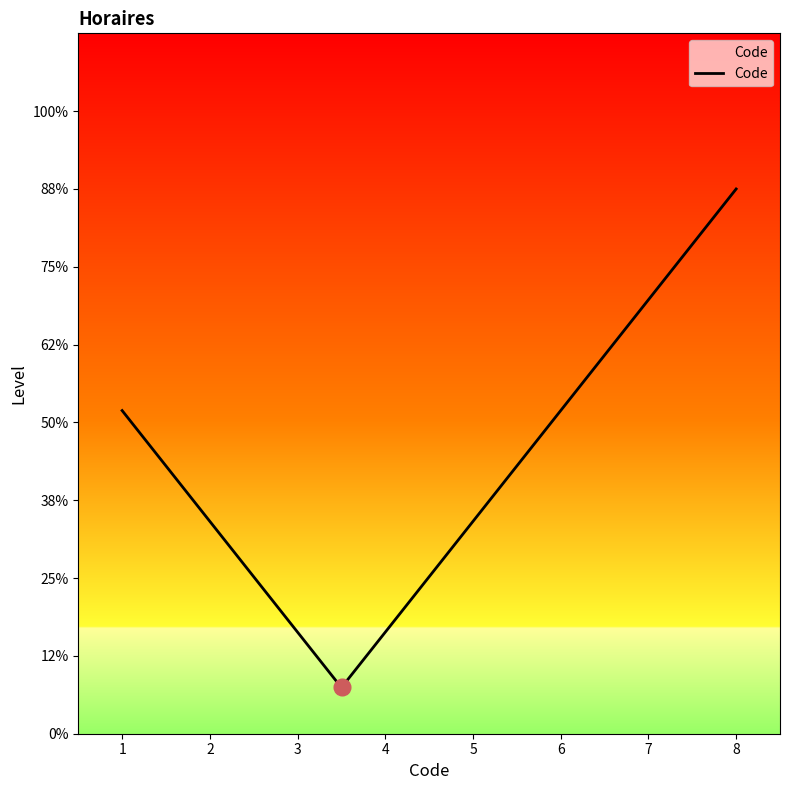

Does the chart display data point markers on the line(s)?

No